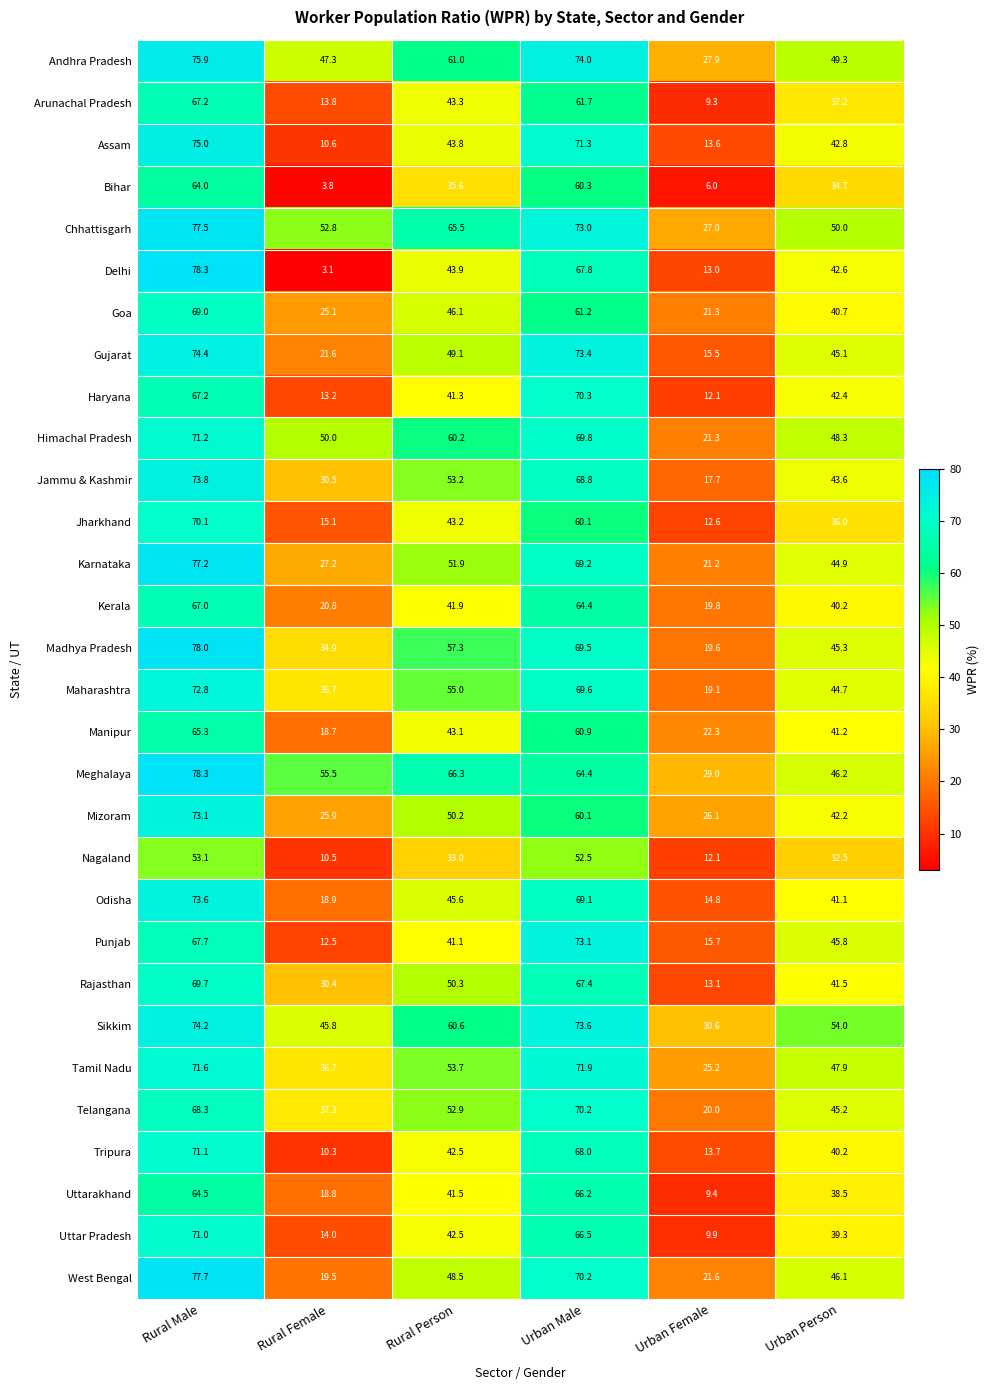

At which category does the chart reach its minimum across all series?

Rural Female